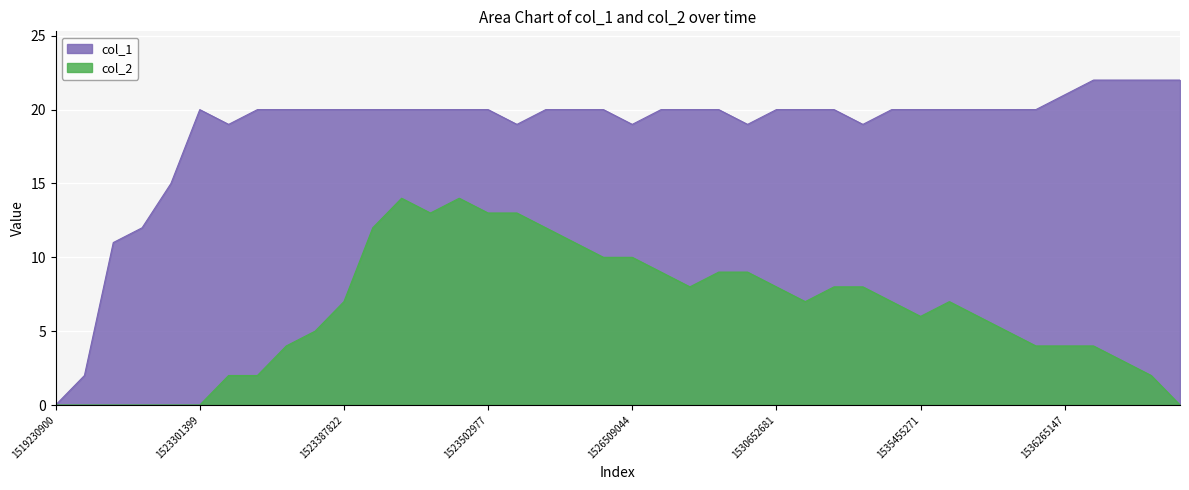

What is the sum of the col_1 values at 1526527024 and 1530652681?

40